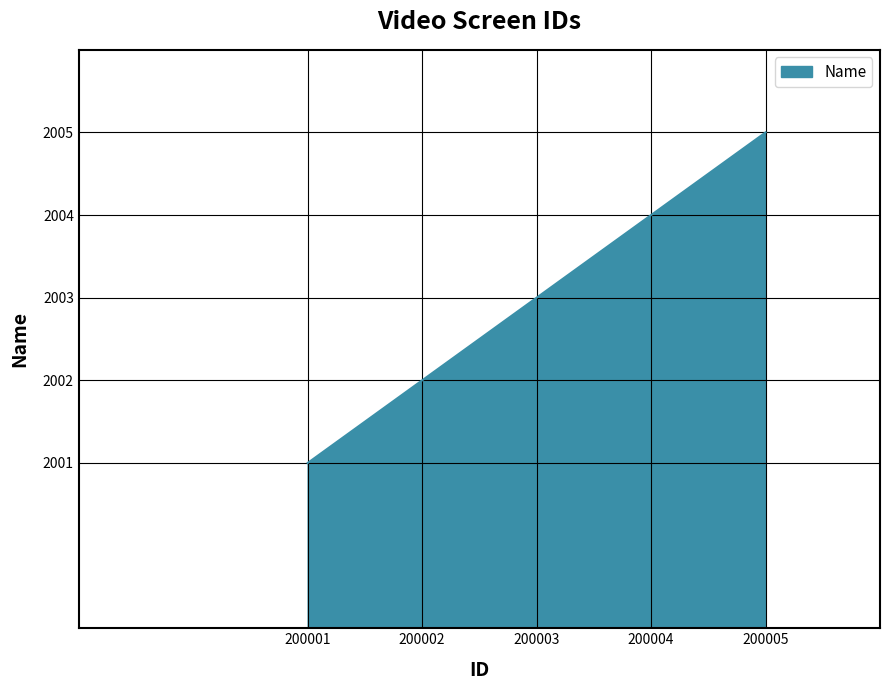

What is the maximum value shown in the chart?

2005